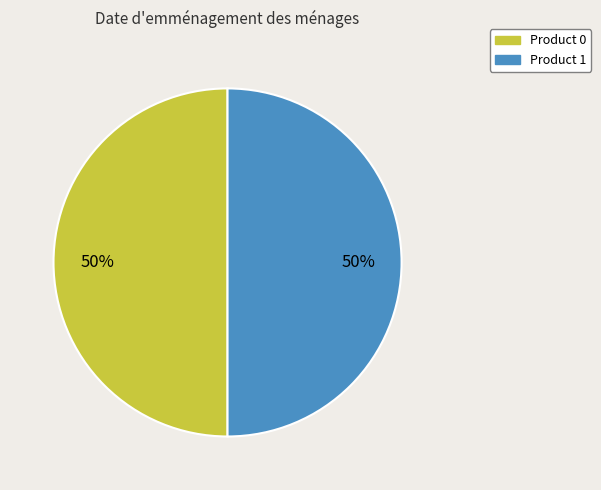

Approximately how many times larger is the value at Product 0 compared to Product 1?

1.0